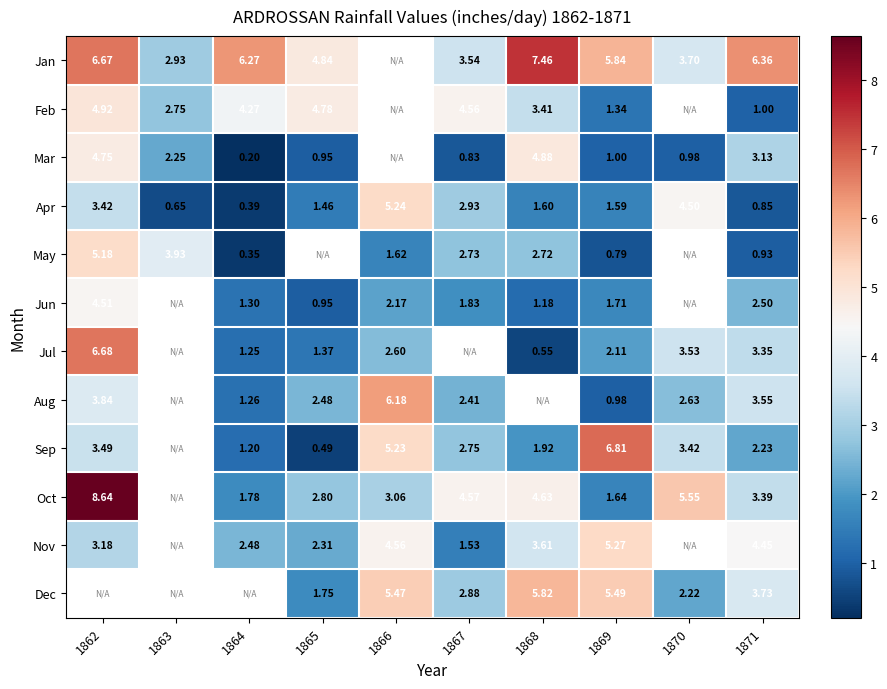

Is the value of Jul at 1862 greater than the value of Aug at 1864?

Yes